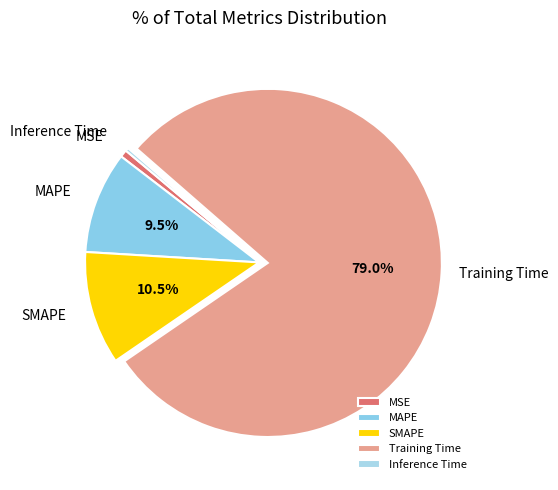

What is the majority slice?

Training Time